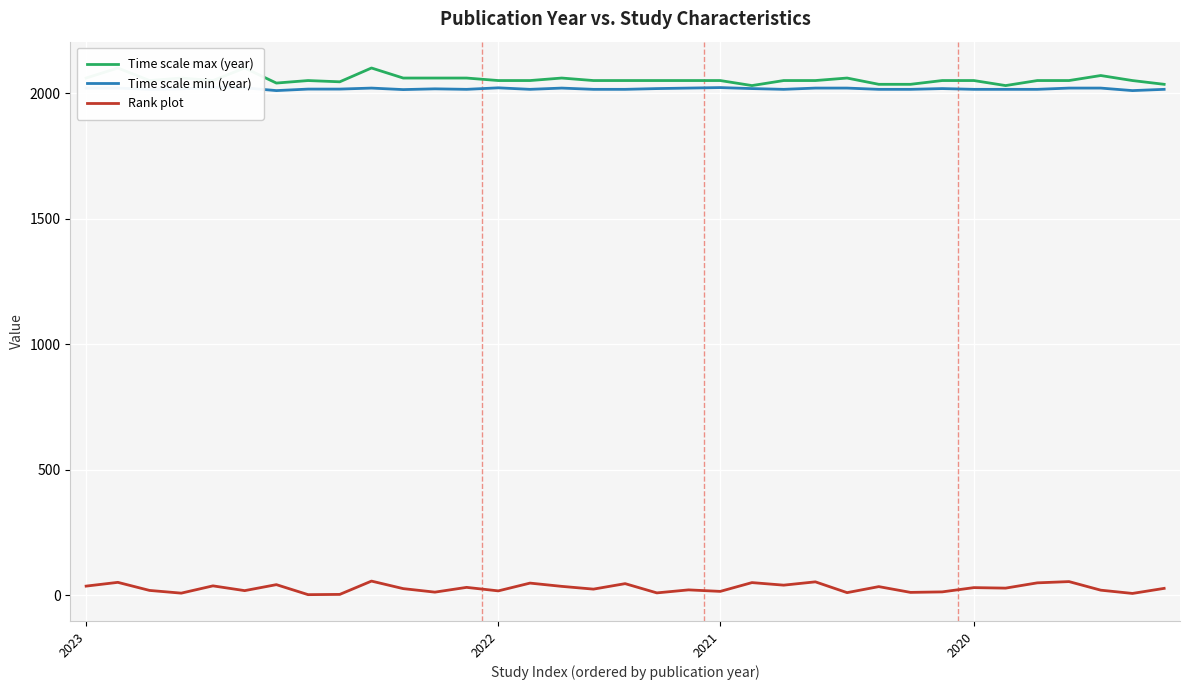

How many lines are shown in the chart?

3